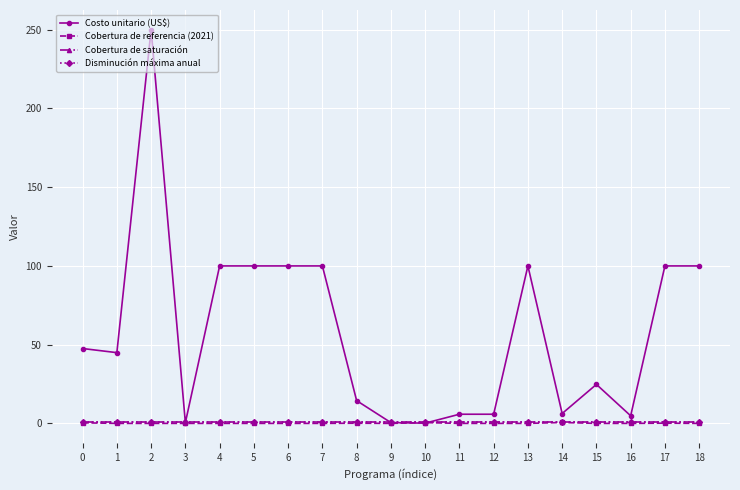

Which series changed the most between 11 and 17?

Costo unitario (US$)